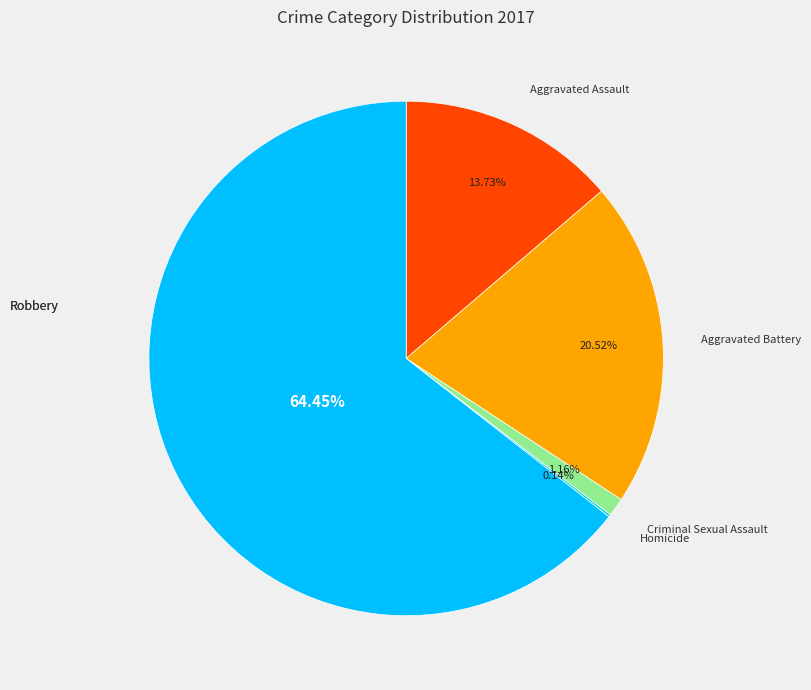

Does any single category account for the majority?

Yes